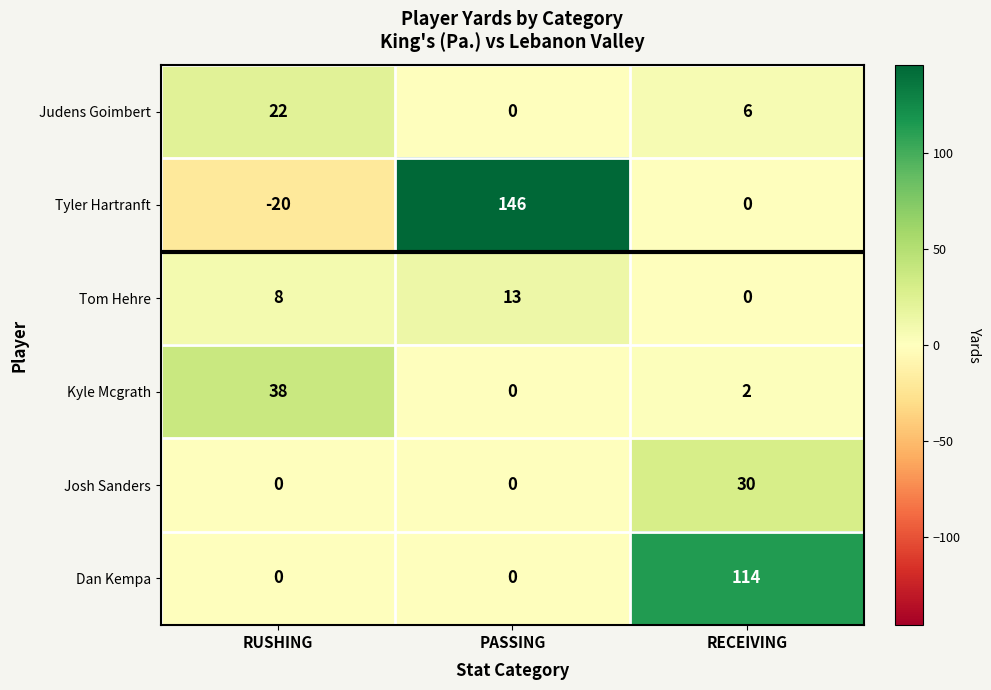

Reading right to left, transcribe all the data shown in this chart.

Judens Goimbert: 6	0	22
Tyler Hartranft: 0	146	-20
Tom Hehre: 0	13	8
Kyle Mcgrath: 2	0	38
Josh Sanders: 30	0	0
Dan Kempa: 114	0	0